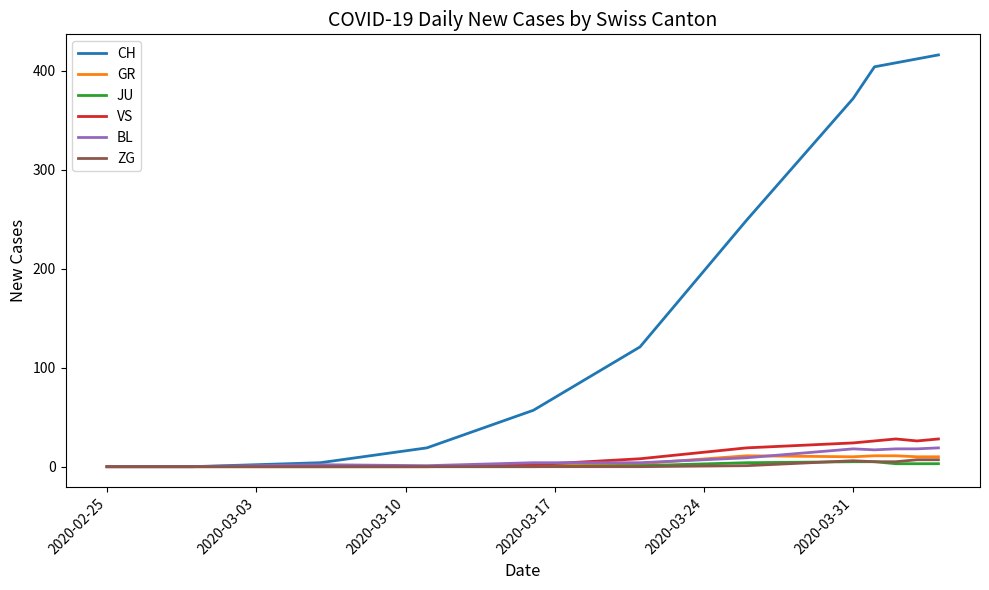

What is the maximum value for BL?

19